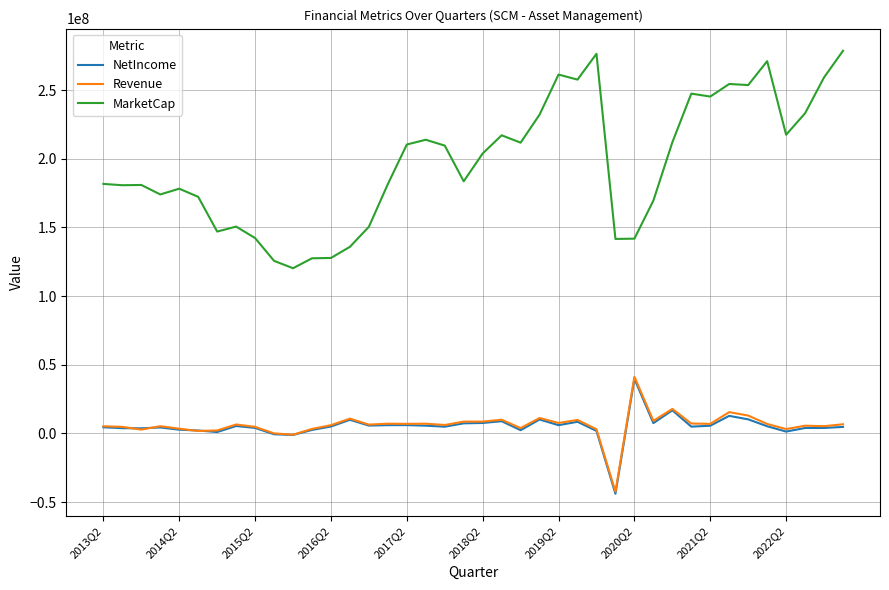

What is the smallest value displayed?

-43939732.0